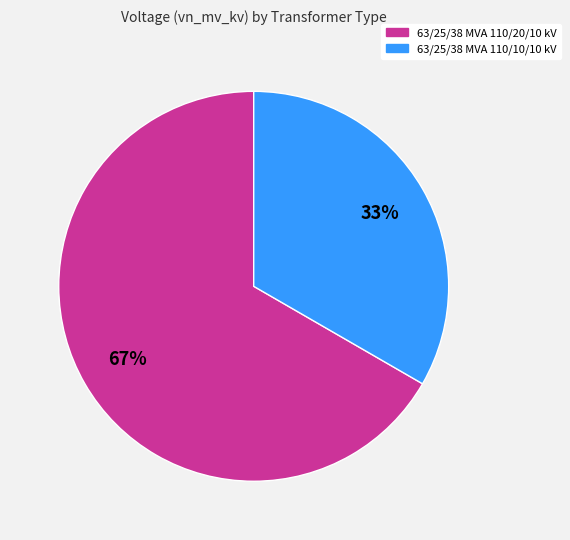

Is it true that 63/25/38 MVA 110/20/10 kV is 77% of the pie?

False